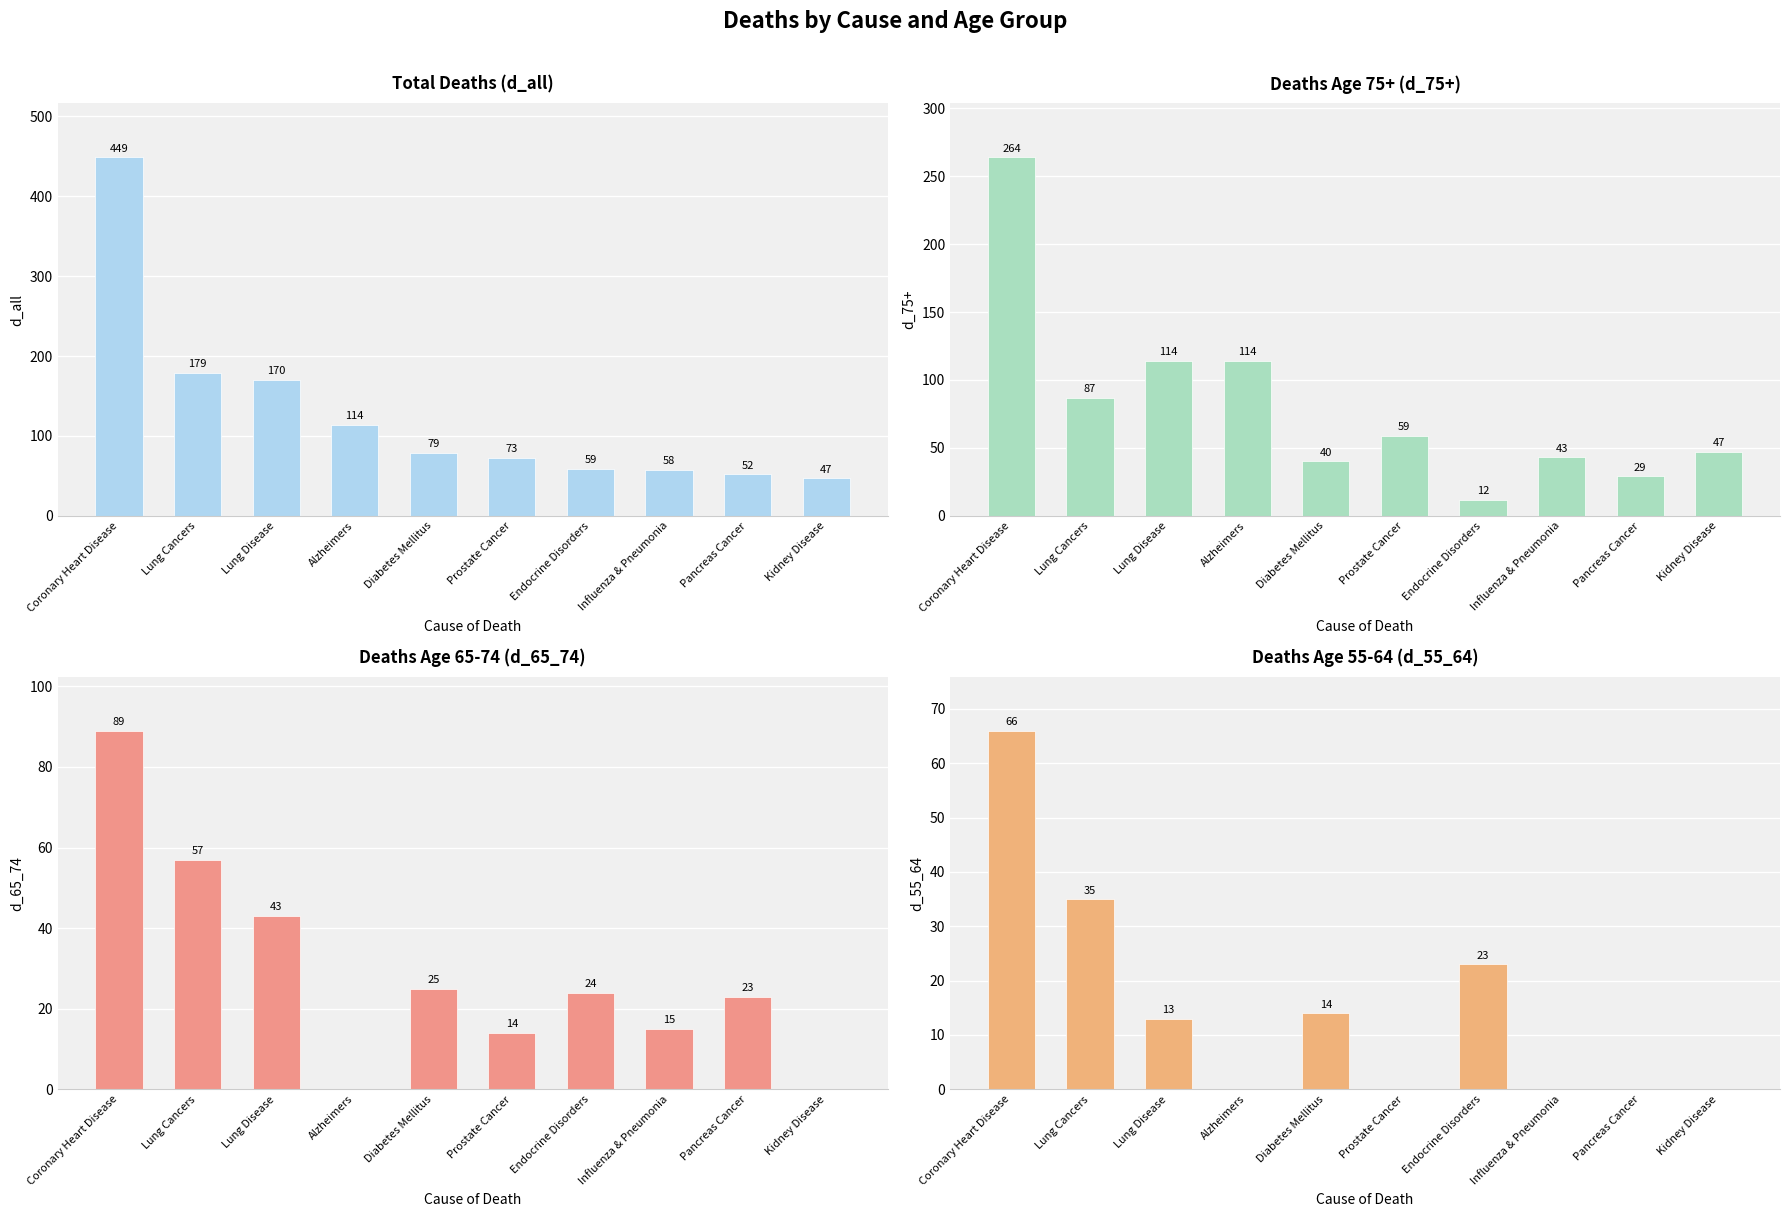

How many bars are there in total?

40